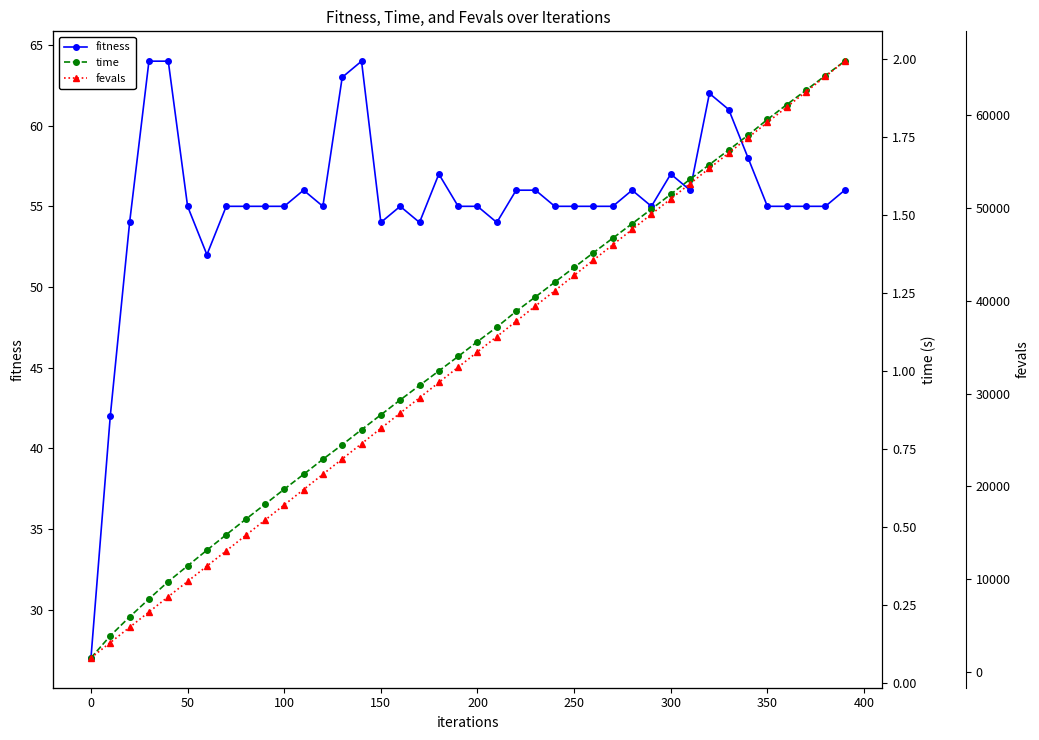

What is the value of the fitness point at the 40th from the left?

56.0